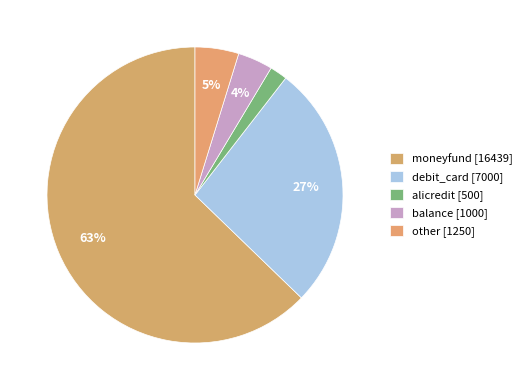

Count the number of slices in the pie.

5